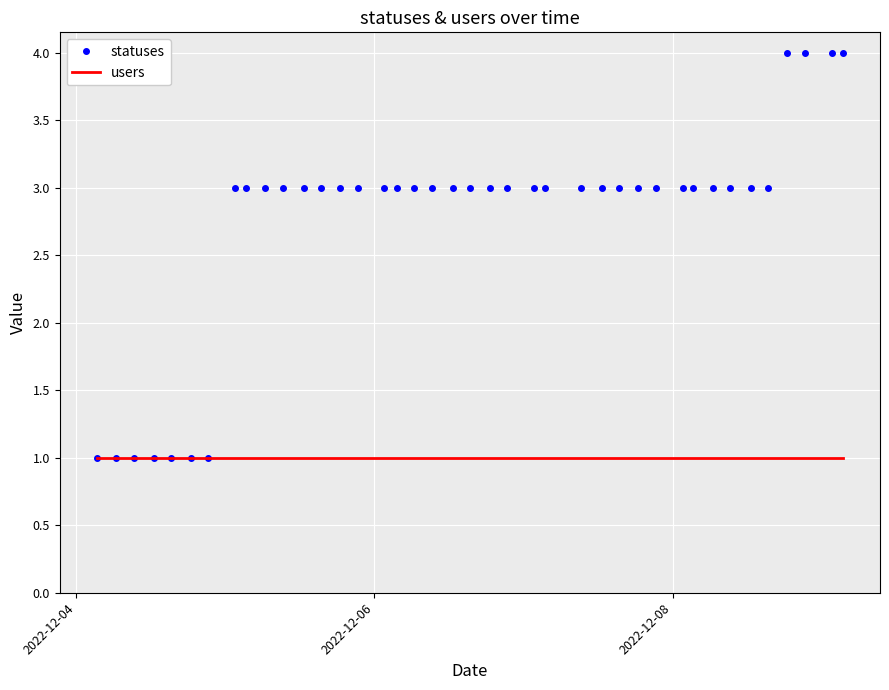

Which series has the widest spread of values?

statuses